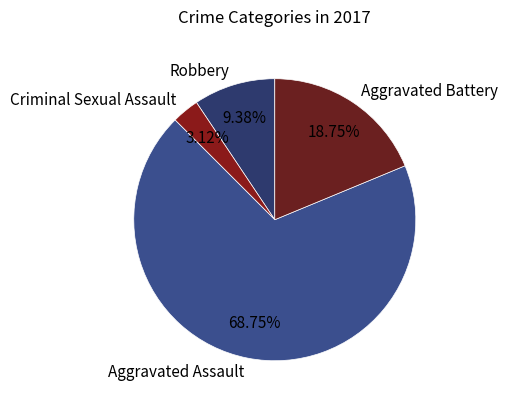

Rank the categories by value from lowest to highest.

Criminal Sexual Assault, Robbery, Aggravated Battery, Aggravated Assault